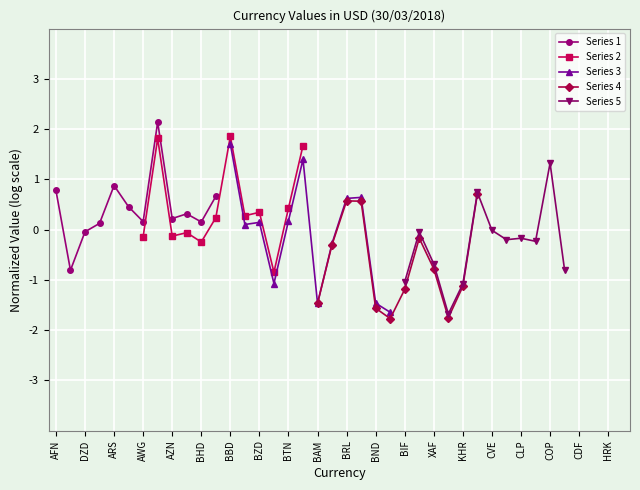

The Series 1 series shows -0.0 at DZD. True or false?

True